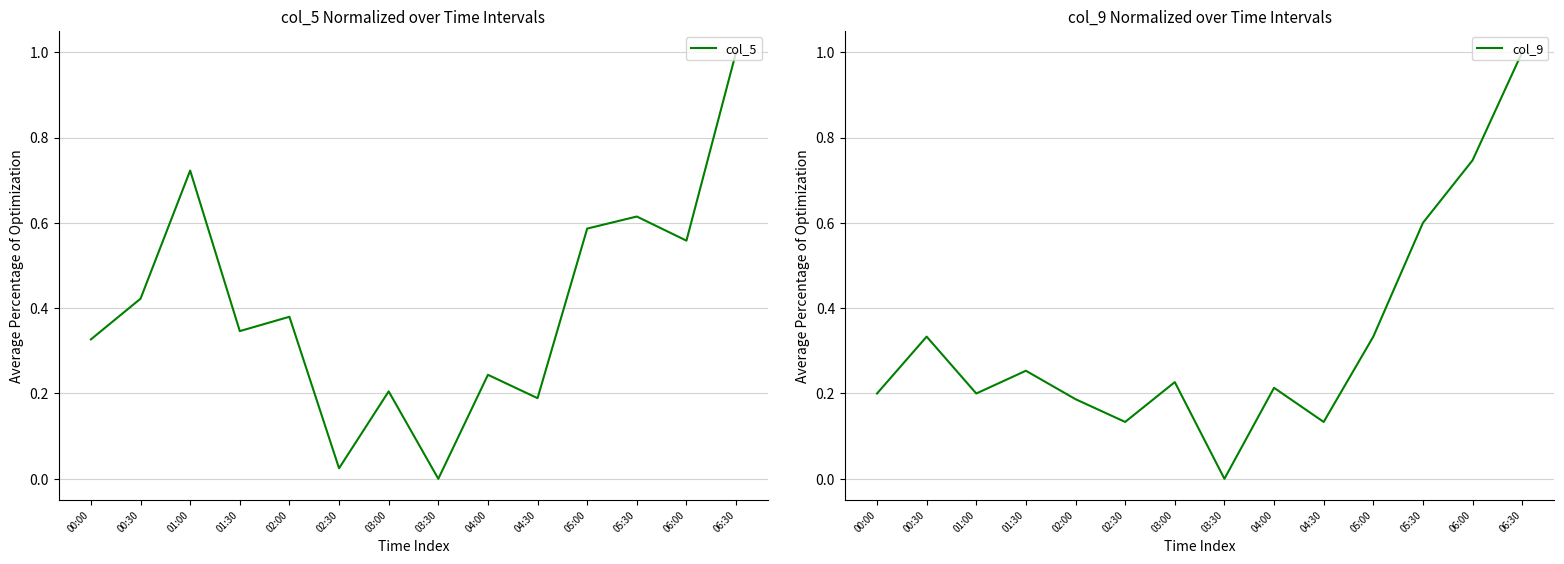

What is the maximum value shown in the chart?

1.0